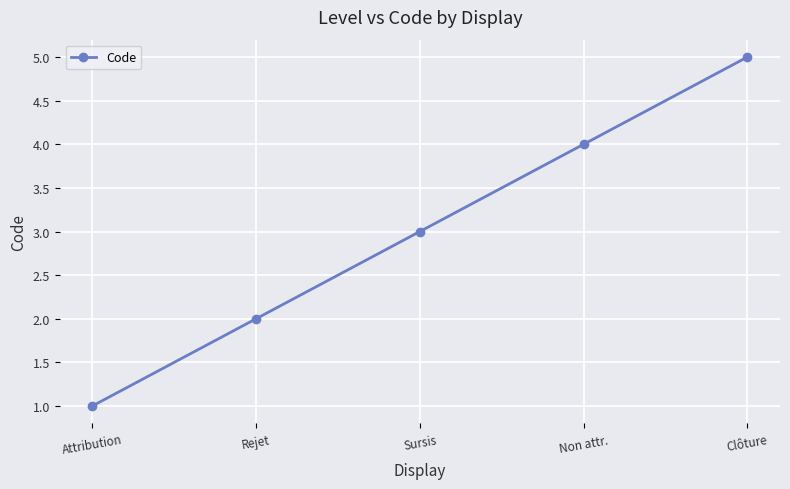

How many categories are shown in the chart?

5